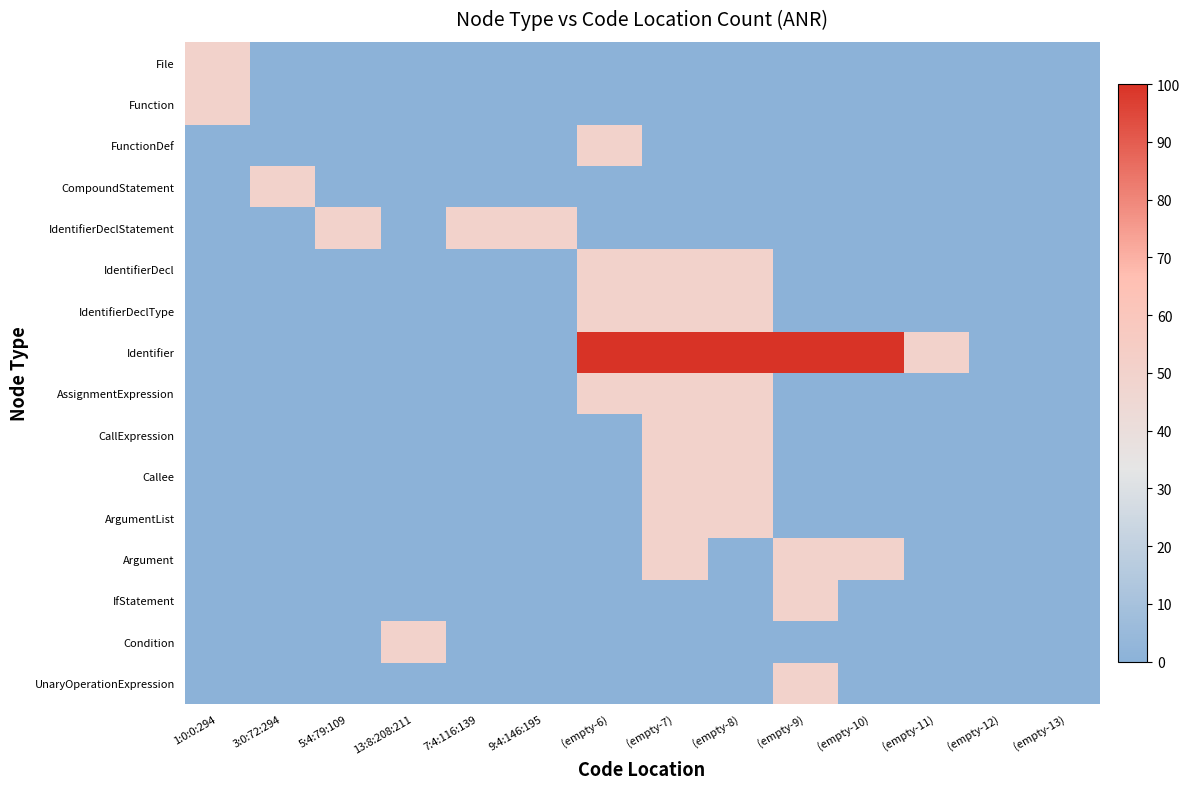

Reading right to left, extract all data points from this chart.

File: (empty-13)=0	(empty-12)=0	(empty-11)=0	(empty-10)=0	(empty-9)=0	(empty-8)=0	(empty-7)=0	(empty-6)=0	9:4:146:195=0	7:4:116:139=0	13:8:208:211=0	5:4:79:109=0	3:0:72:294=0	1:0:0:294=50
Function: (empty-13)=0	(empty-12)=0	(empty-11)=0	(empty-10)=0	(empty-9)=0	(empty-8)=0	(empty-7)=0	(empty-6)=0	9:4:146:195=0	7:4:116:139=0	13:8:208:211=0	5:4:79:109=0	3:0:72:294=0	1:0:0:294=50
FunctionDef: (empty-13)=0	(empty-12)=0	(empty-11)=0	(empty-10)=0	(empty-9)=0	(empty-8)=0	(empty-7)=0	(empty-6)=50	9:4:146:195=0	7:4:116:139=0	13:8:208:211=0	5:4:79:109=0	3:0:72:294=0	1:0:0:294=0
CompoundStatement: (empty-13)=0	(empty-12)=0	(empty-11)=0	(empty-10)=0	(empty-9)=0	(empty-8)=0	(empty-7)=0	(empty-6)=0	9:4:146:195=0	7:4:116:139=0	13:8:208:211=0	5:4:79:109=0	3:0:72:294=50	1:0:0:294=0
IdentifierDeclStatement: (empty-13)=0	(empty-12)=0	(empty-11)=0	(empty-10)=0	(empty-9)=0	(empty-8)=0	(empty-7)=0	(empty-6)=0	9:4:146:195=50	7:4:116:139=50	13:8:208:211=0	5:4:79:109=50	3:0:72:294=0	1:0:0:294=0
IdentifierDecl: (empty-13)=0	(empty-12)=0	(empty-11)=0	(empty-10)=0	(empty-9)=0	(empty-8)=50	(empty-7)=50	(empty-6)=50	9:4:146:195=0	7:4:116:139=0	13:8:208:211=0	5:4:79:109=0	3:0:72:294=0	1:0:0:294=0
IdentifierDeclType: (empty-13)=0	(empty-12)=0	(empty-11)=0	(empty-10)=0	(empty-9)=0	(empty-8)=50	(empty-7)=50	(empty-6)=50	9:4:146:195=0	7:4:116:139=0	13:8:208:211=0	5:4:79:109=0	3:0:72:294=0	1:0:0:294=0
Identifier: (empty-13)=0	(empty-12)=0	(empty-11)=50	(empty-10)=100	(empty-9)=100	(empty-8)=100	(empty-7)=100	(empty-6)=100	9:4:146:195=0	7:4:116:139=0	13:8:208:211=0	5:4:79:109=0	3:0:72:294=0	1:0:0:294=0
AssignmentExpression: (empty-13)=0	(empty-12)=0	(empty-11)=0	(empty-10)=0	(empty-9)=0	(empty-8)=50	(empty-7)=50	(empty-6)=50	9:4:146:195=0	7:4:116:139=0	13:8:208:211=0	5:4:79:109=0	3:0:72:294=0	1:0:0:294=0
CallExpression: (empty-13)=0	(empty-12)=0	(empty-11)=0	(empty-10)=0	(empty-9)=0	(empty-8)=50	(empty-7)=50	(empty-6)=0	9:4:146:195=0	7:4:116:139=0	13:8:208:211=0	5:4:79:109=0	3:0:72:294=0	1:0:0:294=0
Callee: (empty-13)=0	(empty-12)=0	(empty-11)=0	(empty-10)=0	(empty-9)=0	(empty-8)=50	(empty-7)=50	(empty-6)=0	9:4:146:195=0	7:4:116:139=0	13:8:208:211=0	5:4:79:109=0	3:0:72:294=0	1:0:0:294=0
ArgumentList: (empty-13)=0	(empty-12)=0	(empty-11)=0	(empty-10)=0	(empty-9)=0	(empty-8)=50	(empty-7)=50	(empty-6)=0	9:4:146:195=0	7:4:116:139=0	13:8:208:211=0	5:4:79:109=0	3:0:72:294=0	1:0:0:294=0
Argument: (empty-13)=0	(empty-12)=0	(empty-11)=0	(empty-10)=50	(empty-9)=50	(empty-8)=0	(empty-7)=50	(empty-6)=0	9:4:146:195=0	7:4:116:139=0	13:8:208:211=0	5:4:79:109=0	3:0:72:294=0	1:0:0:294=0
IfStatement: (empty-13)=0	(empty-12)=0	(empty-11)=0	(empty-10)=0	(empty-9)=50	(empty-8)=0	(empty-7)=0	(empty-6)=0	9:4:146:195=0	7:4:116:139=0	13:8:208:211=0	5:4:79:109=0	3:0:72:294=0	1:0:0:294=0
Condition: (empty-13)=0	(empty-12)=0	(empty-11)=0	(empty-10)=0	(empty-9)=0	(empty-8)=0	(empty-7)=0	(empty-6)=0	9:4:146:195=0	7:4:116:139=0	13:8:208:211=50	5:4:79:109=0	3:0:72:294=0	1:0:0:294=0
UnaryOperationExpression: (empty-13)=0	(empty-12)=0	(empty-11)=0	(empty-10)=0	(empty-9)=50	(empty-8)=0	(empty-7)=0	(empty-6)=0	9:4:146:195=0	7:4:116:139=0	13:8:208:211=0	5:4:79:109=0	3:0:72:294=0	1:0:0:294=0